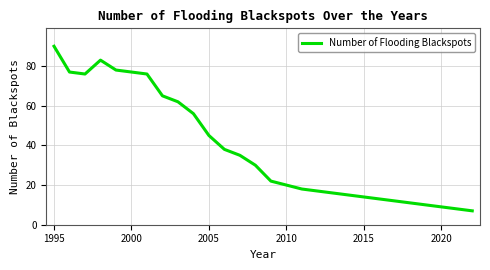

What is the maximum value shown in the chart?

90